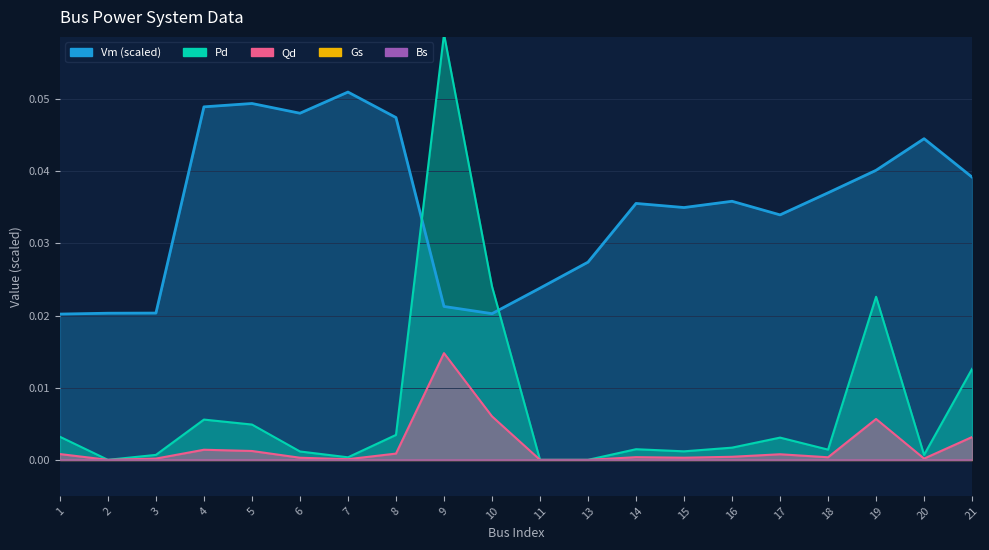

Is the value of Qd at 5 greater than the value of Pd at 8?

No